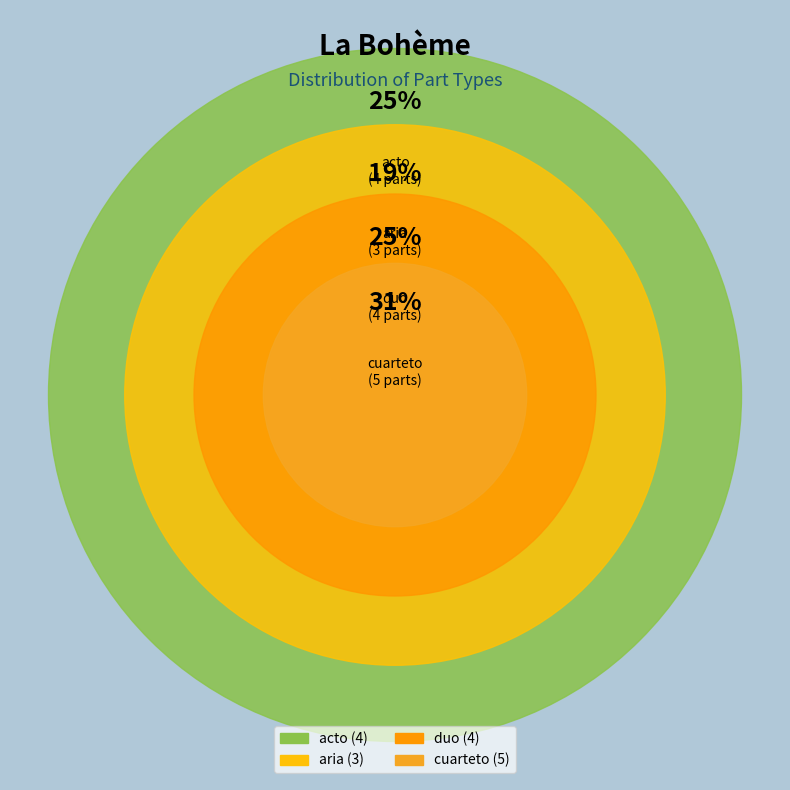

To the nearest percent, what is the difference between the largest and smallest slice percentages?

12%